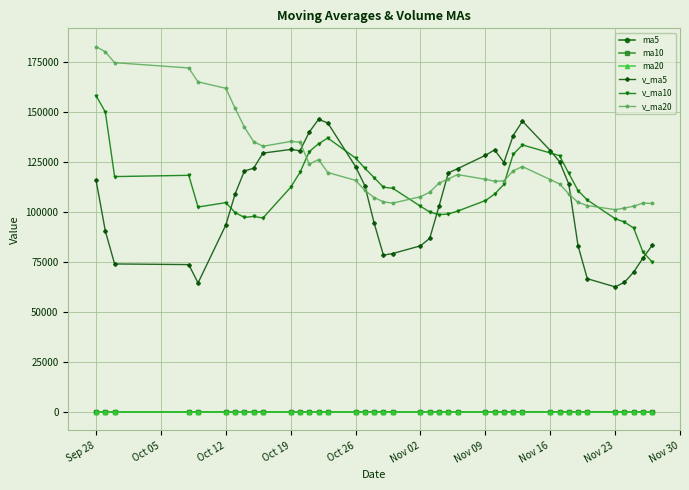

True or false: v_ma5 has more than 1 interior local peaks.

True